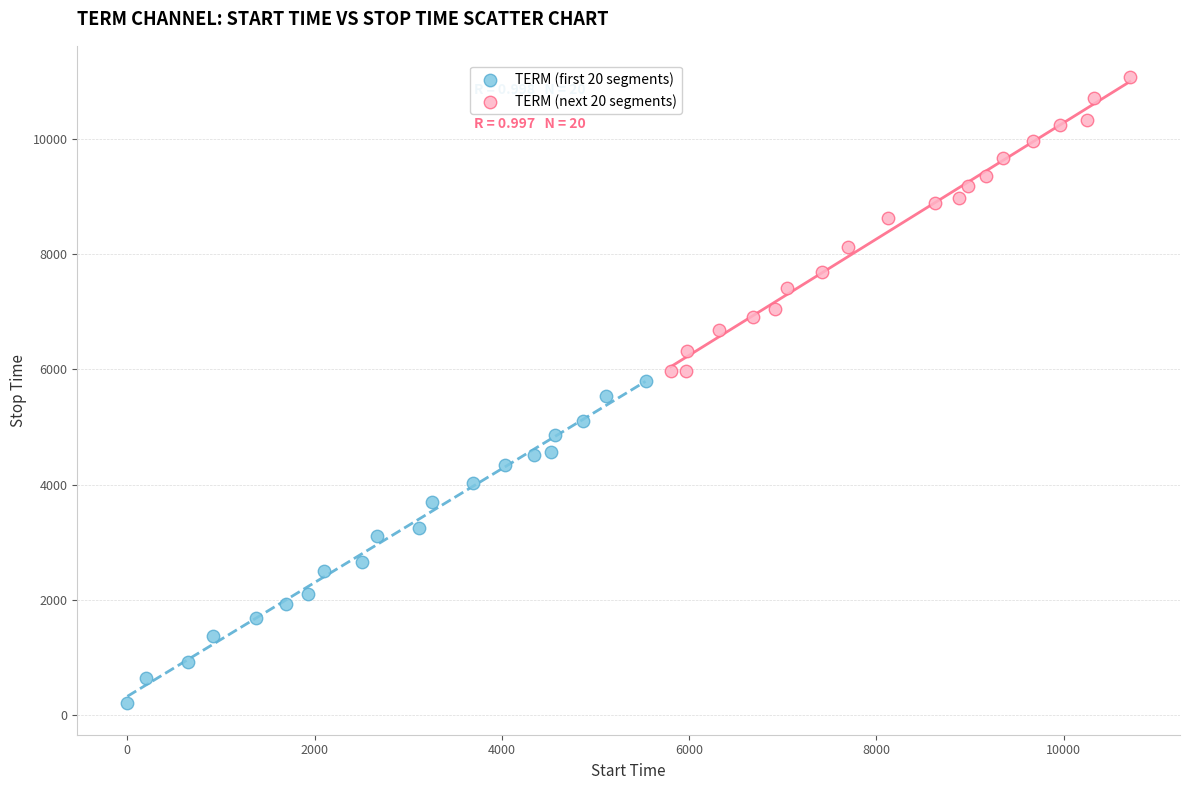

Which series reaches the maximum Y coordinate?

TERM (next 20 segments)